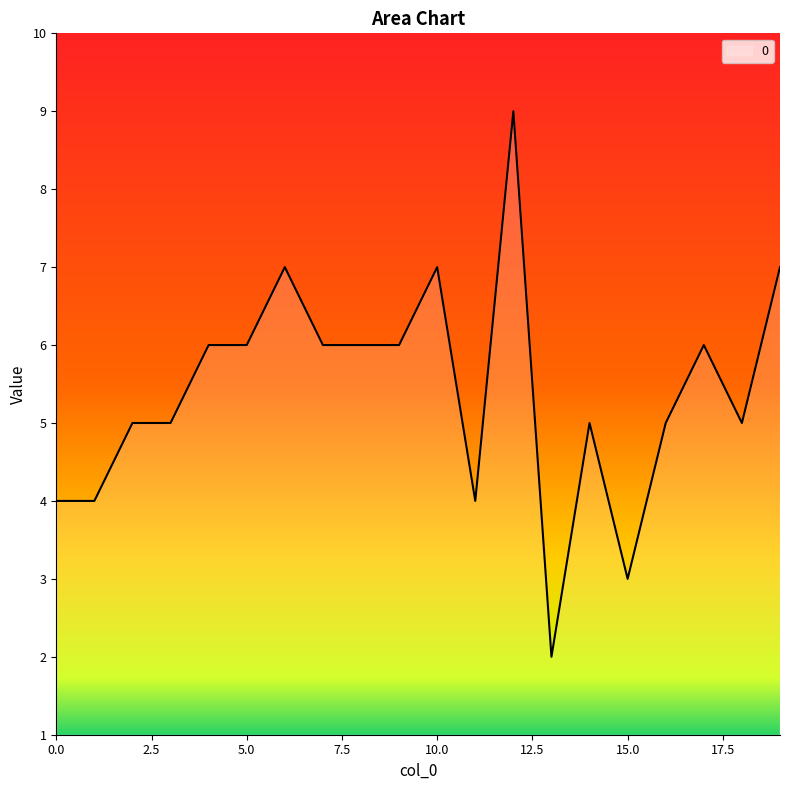

Reading left to right, list all the values displayed in this chart.

4	4	5	5	6	6	7	6	6	6	7	4	9	2	5	3	5	6	5	7